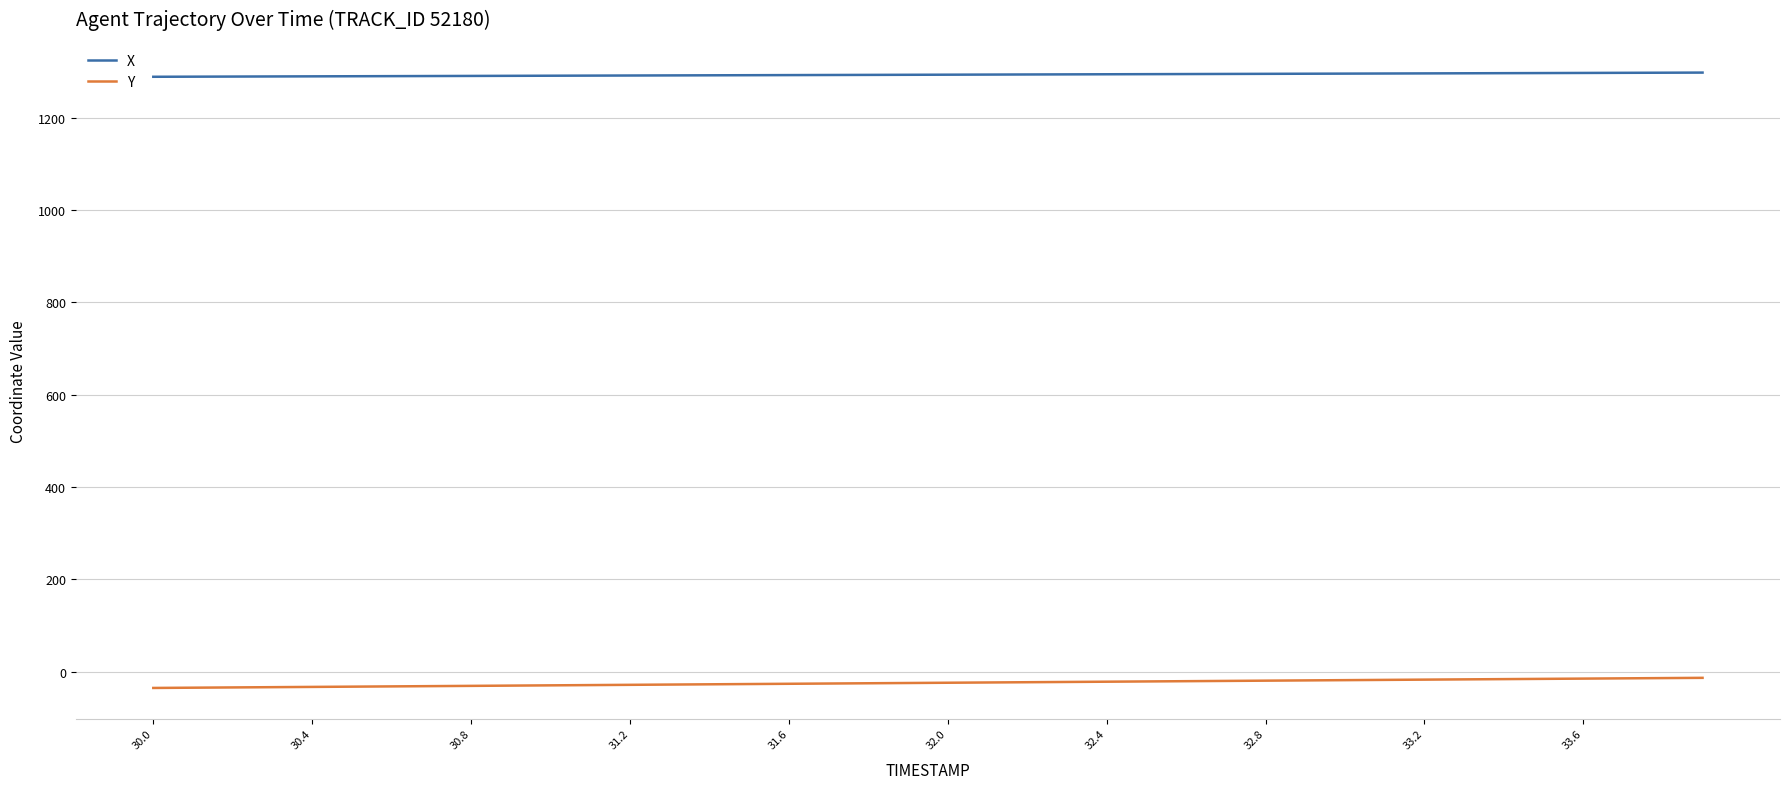

What is the maximum value for X?

1297.8